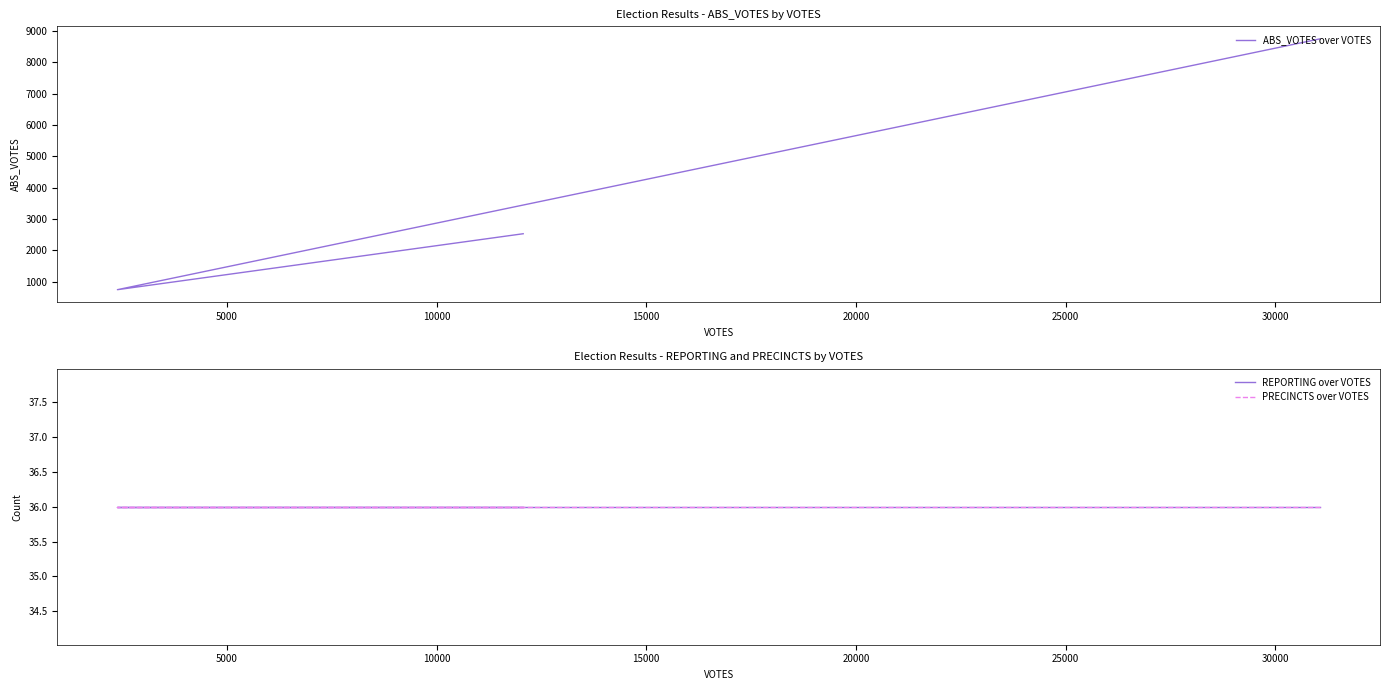

At how many categories does at least one series exceed 8418?

1